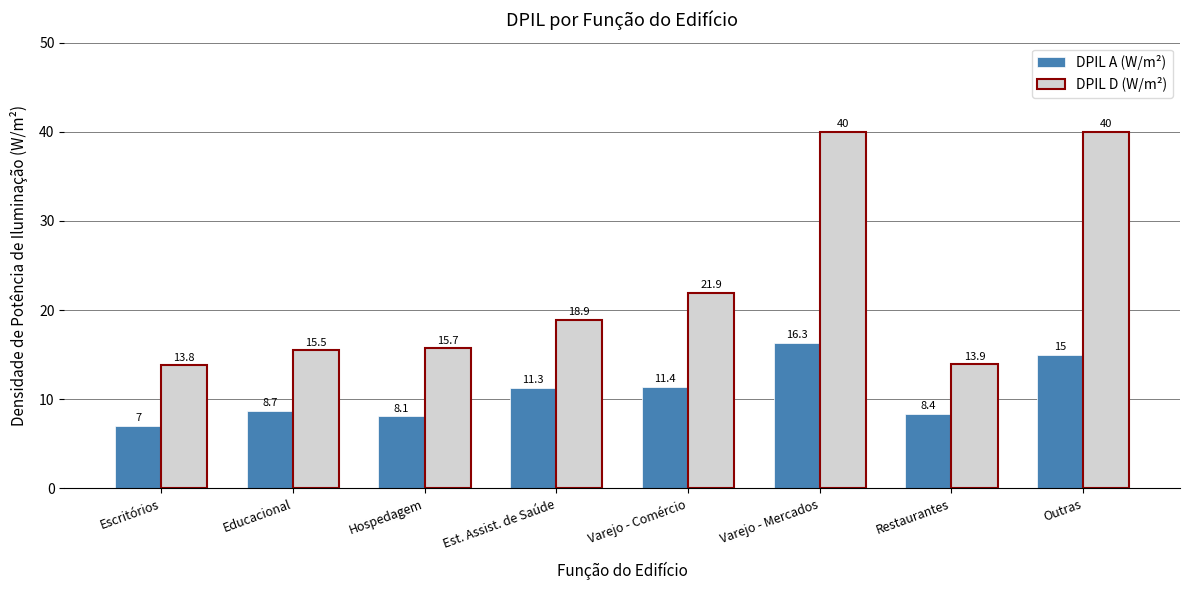

Which category has the lowest value in the DPIL D (W/m²) series?

Escritórios